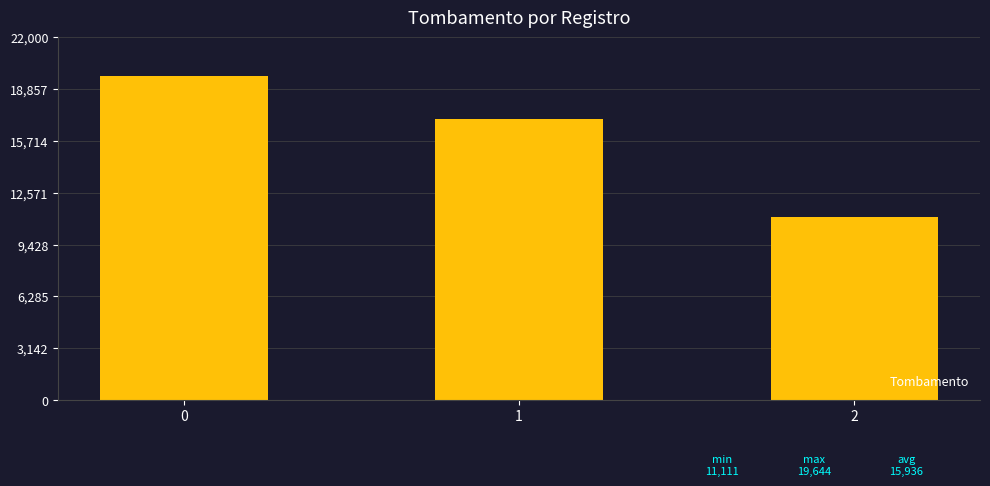

How many values are below 17054?

1